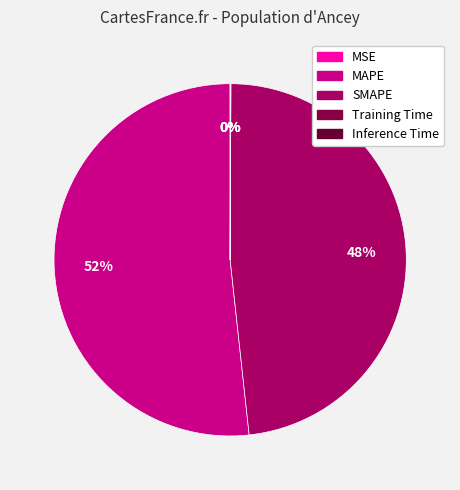

To the nearest percent, what is the difference between the SMAPE and MSE slice percentages?

48%